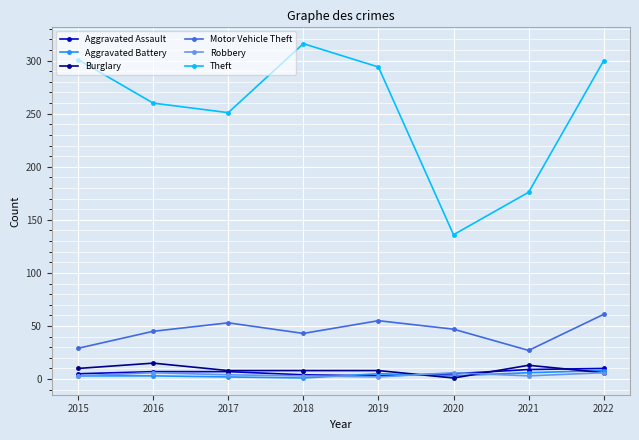

What is the difference between the Aggravated Battery values at 2016 and 2018?

2